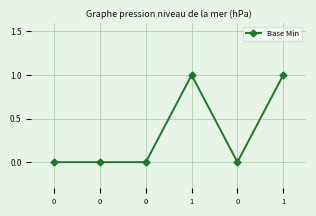

List the labels in order of value, smallest first.

0, 0, 0, 0, 1, 1